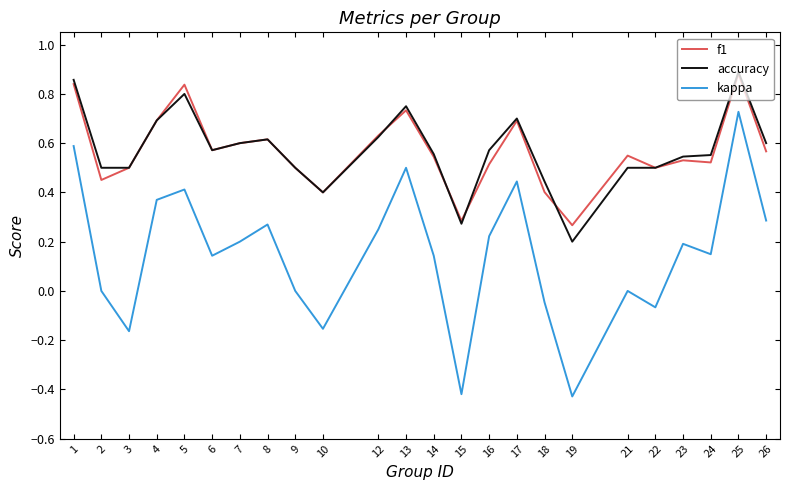

Which category has the highest value in the f1 series?

25